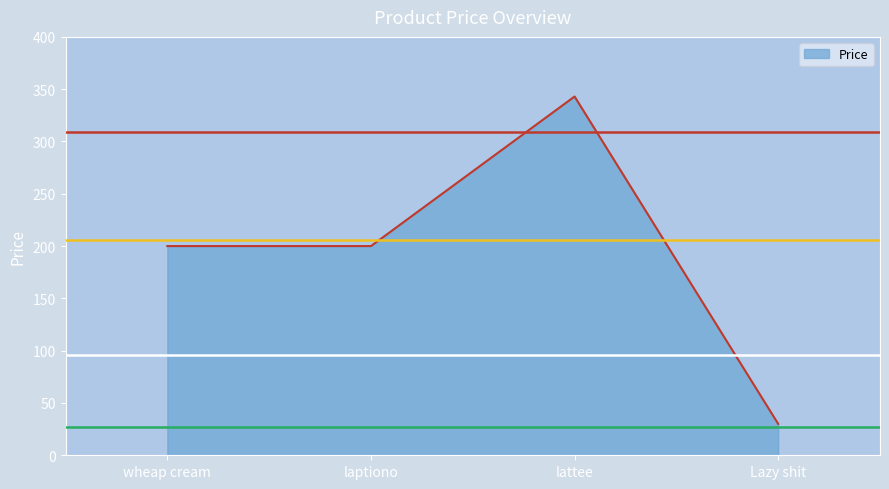

Reading left to right, extract all data points from this chart.

200	200	343	30